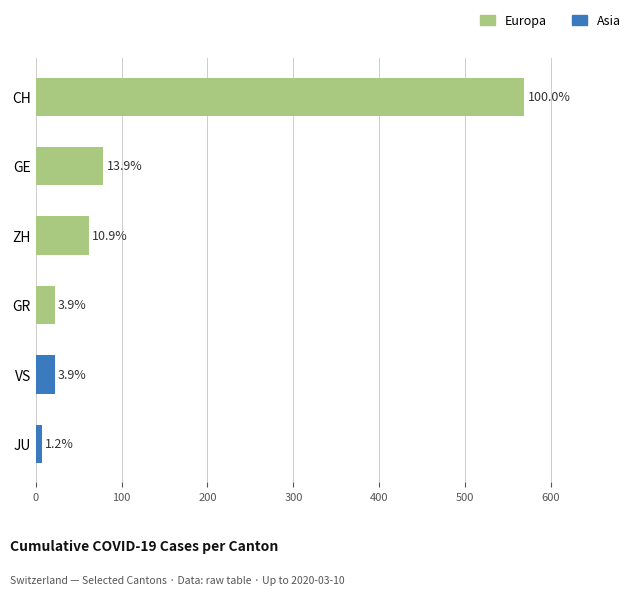

How many bars are there in total?

6